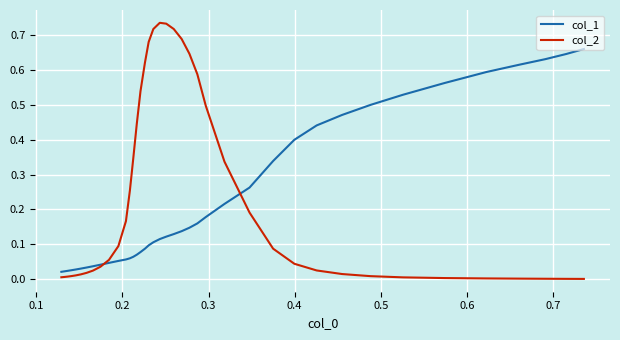

What are all the series names shown in the legend?

col_1, col_2